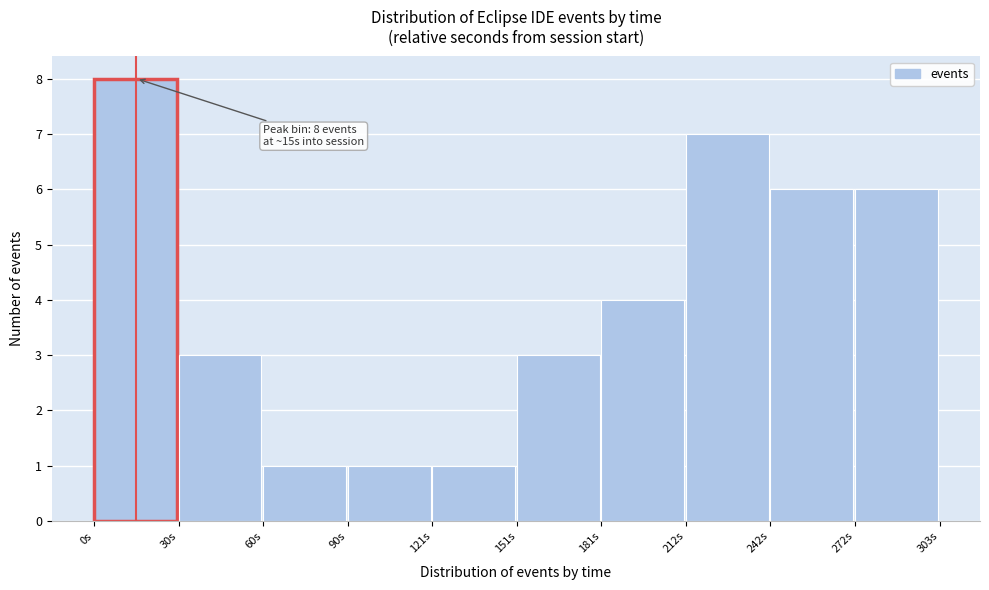

Over which range of the x-axis is the bar tallest?

0 to 30